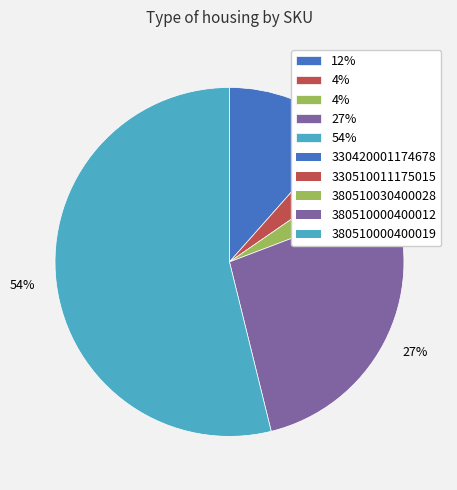

To the nearest percent, what is the difference between the largest and smallest slice percentages?

50%